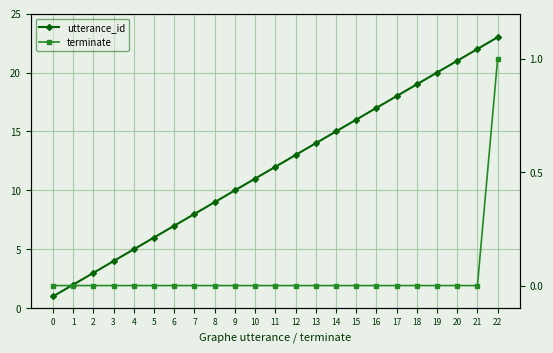

At which label is utterance_id closest to 12?

11